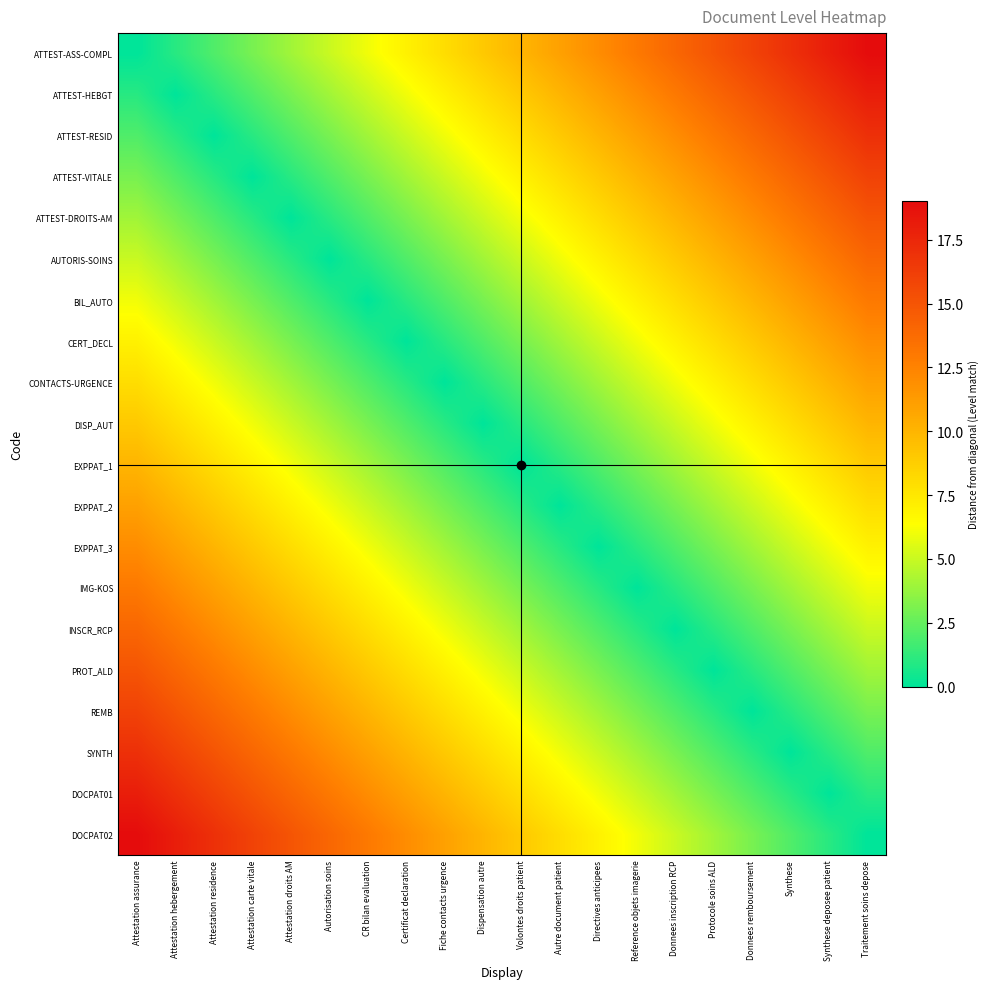

Reading right to left, extract all data points from this chart.

ATTEST-ASS-COMPL: Traitement soins depose=19	Synthese deposee patient=18	Synthese=17	Donnees remboursement=16	Protocole soins ALD=15	Donnees inscription RCP=14	Reference objets imagerie=13	Directives anticipees=12	Autre document patient=11	Volontes droits patient=10	Dispensation autre=9	Fiche contacts urgence=8	Certificat declaration=7	CR bilan evaluation=6	Autorisation soins=5	Attestation droits AM=4	Attestation carte vitale=3	Attestation residence=2	Attestation hebergement=1	Attestation assurance=0
ATTEST-HEBGT: Traitement soins depose=18	Synthese deposee patient=17	Synthese=16	Donnees remboursement=15	Protocole soins ALD=14	Donnees inscription RCP=13	Reference objets imagerie=12	Directives anticipees=11	Autre document patient=10	Volontes droits patient=9	Dispensation autre=8	Fiche contacts urgence=7	Certificat declaration=6	CR bilan evaluation=5	Autorisation soins=4	Attestation droits AM=3	Attestation carte vitale=2	Attestation residence=1	Attestation hebergement=0	Attestation assurance=1
ATTEST-RESID: Traitement soins depose=17	Synthese deposee patient=16	Synthese=15	Donnees remboursement=14	Protocole soins ALD=13	Donnees inscription RCP=12	Reference objets imagerie=11	Directives anticipees=10	Autre document patient=9	Volontes droits patient=8	Dispensation autre=7	Fiche contacts urgence=6	Certificat declaration=5	CR bilan evaluation=4	Autorisation soins=3	Attestation droits AM=2	Attestation carte vitale=1	Attestation residence=0	Attestation hebergement=1	Attestation assurance=2
ATTEST-VITALE: Traitement soins depose=16	Synthese deposee patient=15	Synthese=14	Donnees remboursement=13	Protocole soins ALD=12	Donnees inscription RCP=11	Reference objets imagerie=10	Directives anticipees=9	Autre document patient=8	Volontes droits patient=7	Dispensation autre=6	Fiche contacts urgence=5	Certificat declaration=4	CR bilan evaluation=3	Autorisation soins=2	Attestation droits AM=1	Attestation carte vitale=0	Attestation residence=1	Attestation hebergement=2	Attestation assurance=3
ATTEST-DROITS-AM: Traitement soins depose=15	Synthese deposee patient=14	Synthese=13	Donnees remboursement=12	Protocole soins ALD=11	Donnees inscription RCP=10	Reference objets imagerie=9	Directives anticipees=8	Autre document patient=7	Volontes droits patient=6	Dispensation autre=5	Fiche contacts urgence=4	Certificat declaration=3	CR bilan evaluation=2	Autorisation soins=1	Attestation droits AM=0	Attestation carte vitale=1	Attestation residence=2	Attestation hebergement=3	Attestation assurance=4
AUTORIS-SOINS: Traitement soins depose=14	Synthese deposee patient=13	Synthese=12	Donnees remboursement=11	Protocole soins ALD=10	Donnees inscription RCP=9	Reference objets imagerie=8	Directives anticipees=7	Autre document patient=6	Volontes droits patient=5	Dispensation autre=4	Fiche contacts urgence=3	Certificat declaration=2	CR bilan evaluation=1	Autorisation soins=0	Attestation droits AM=1	Attestation carte vitale=2	Attestation residence=3	Attestation hebergement=4	Attestation assurance=5
BIL_AUTO: Traitement soins depose=13	Synthese deposee patient=12	Synthese=11	Donnees remboursement=10	Protocole soins ALD=9	Donnees inscription RCP=8	Reference objets imagerie=7	Directives anticipees=6	Autre document patient=5	Volontes droits patient=4	Dispensation autre=3	Fiche contacts urgence=2	Certificat declaration=1	CR bilan evaluation=0	Autorisation soins=1	Attestation droits AM=2	Attestation carte vitale=3	Attestation residence=4	Attestation hebergement=5	Attestation assurance=6
CERT_DECL: Traitement soins depose=12	Synthese deposee patient=11	Synthese=10	Donnees remboursement=9	Protocole soins ALD=8	Donnees inscription RCP=7	Reference objets imagerie=6	Directives anticipees=5	Autre document patient=4	Volontes droits patient=3	Dispensation autre=2	Fiche contacts urgence=1	Certificat declaration=0	CR bilan evaluation=1	Autorisation soins=2	Attestation droits AM=3	Attestation carte vitale=4	Attestation residence=5	Attestation hebergement=6	Attestation assurance=7
CONTACTS-URGENCE: Traitement soins depose=11	Synthese deposee patient=10	Synthese=9	Donnees remboursement=8	Protocole soins ALD=7	Donnees inscription RCP=6	Reference objets imagerie=5	Directives anticipees=4	Autre document patient=3	Volontes droits patient=2	Dispensation autre=1	Fiche contacts urgence=0	Certificat declaration=1	CR bilan evaluation=2	Autorisation soins=3	Attestation droits AM=4	Attestation carte vitale=5	Attestation residence=6	Attestation hebergement=7	Attestation assurance=8
DISP_AUT: Traitement soins depose=10	Synthese deposee patient=9	Synthese=8	Donnees remboursement=7	Protocole soins ALD=6	Donnees inscription RCP=5	Reference objets imagerie=4	Directives anticipees=3	Autre document patient=2	Volontes droits patient=1	Dispensation autre=0	Fiche contacts urgence=1	Certificat declaration=2	CR bilan evaluation=3	Autorisation soins=4	Attestation droits AM=5	Attestation carte vitale=6	Attestation residence=7	Attestation hebergement=8	Attestation assurance=9
EXPPAT_1: Traitement soins depose=9	Synthese deposee patient=8	Synthese=7	Donnees remboursement=6	Protocole soins ALD=5	Donnees inscription RCP=4	Reference objets imagerie=3	Directives anticipees=2	Autre document patient=1	Volontes droits patient=0	Dispensation autre=1	Fiche contacts urgence=2	Certificat declaration=3	CR bilan evaluation=4	Autorisation soins=5	Attestation droits AM=6	Attestation carte vitale=7	Attestation residence=8	Attestation hebergement=9	Attestation assurance=10
EXPPAT_2: Traitement soins depose=8	Synthese deposee patient=7	Synthese=6	Donnees remboursement=5	Protocole soins ALD=4	Donnees inscription RCP=3	Reference objets imagerie=2	Directives anticipees=1	Autre document patient=0	Volontes droits patient=1	Dispensation autre=2	Fiche contacts urgence=3	Certificat declaration=4	CR bilan evaluation=5	Autorisation soins=6	Attestation droits AM=7	Attestation carte vitale=8	Attestation residence=9	Attestation hebergement=10	Attestation assurance=11
EXPPAT_3: Traitement soins depose=7	Synthese deposee patient=6	Synthese=5	Donnees remboursement=4	Protocole soins ALD=3	Donnees inscription RCP=2	Reference objets imagerie=1	Directives anticipees=0	Autre document patient=1	Volontes droits patient=2	Dispensation autre=3	Fiche contacts urgence=4	Certificat declaration=5	CR bilan evaluation=6	Autorisation soins=7	Attestation droits AM=8	Attestation carte vitale=9	Attestation residence=10	Attestation hebergement=11	Attestation assurance=12
IMG-KOS: Traitement soins depose=6	Synthese deposee patient=5	Synthese=4	Donnees remboursement=3	Protocole soins ALD=2	Donnees inscription RCP=1	Reference objets imagerie=0	Directives anticipees=1	Autre document patient=2	Volontes droits patient=3	Dispensation autre=4	Fiche contacts urgence=5	Certificat declaration=6	CR bilan evaluation=7	Autorisation soins=8	Attestation droits AM=9	Attestation carte vitale=10	Attestation residence=11	Attestation hebergement=12	Attestation assurance=13
INSCR_RCP: Traitement soins depose=5	Synthese deposee patient=4	Synthese=3	Donnees remboursement=2	Protocole soins ALD=1	Donnees inscription RCP=0	Reference objets imagerie=1	Directives anticipees=2	Autre document patient=3	Volontes droits patient=4	Dispensation autre=5	Fiche contacts urgence=6	Certificat declaration=7	CR bilan evaluation=8	Autorisation soins=9	Attestation droits AM=10	Attestation carte vitale=11	Attestation residence=12	Attestation hebergement=13	Attestation assurance=14
PROT_ALD: Traitement soins depose=4	Synthese deposee patient=3	Synthese=2	Donnees remboursement=1	Protocole soins ALD=0	Donnees inscription RCP=1	Reference objets imagerie=2	Directives anticipees=3	Autre document patient=4	Volontes droits patient=5	Dispensation autre=6	Fiche contacts urgence=7	Certificat declaration=8	CR bilan evaluation=9	Autorisation soins=10	Attestation droits AM=11	Attestation carte vitale=12	Attestation residence=13	Attestation hebergement=14	Attestation assurance=15
REMB: Traitement soins depose=3	Synthese deposee patient=2	Synthese=1	Donnees remboursement=0	Protocole soins ALD=1	Donnees inscription RCP=2	Reference objets imagerie=3	Directives anticipees=4	Autre document patient=5	Volontes droits patient=6	Dispensation autre=7	Fiche contacts urgence=8	Certificat declaration=9	CR bilan evaluation=10	Autorisation soins=11	Attestation droits AM=12	Attestation carte vitale=13	Attestation residence=14	Attestation hebergement=15	Attestation assurance=16
SYNTH: Traitement soins depose=2	Synthese deposee patient=1	Synthese=0	Donnees remboursement=1	Protocole soins ALD=2	Donnees inscription RCP=3	Reference objets imagerie=4	Directives anticipees=5	Autre document patient=6	Volontes droits patient=7	Dispensation autre=8	Fiche contacts urgence=9	Certificat declaration=10	CR bilan evaluation=11	Autorisation soins=12	Attestation droits AM=13	Attestation carte vitale=14	Attestation residence=15	Attestation hebergement=16	Attestation assurance=17
DOCPAT01: Traitement soins depose=1	Synthese deposee patient=0	Synthese=1	Donnees remboursement=2	Protocole soins ALD=3	Donnees inscription RCP=4	Reference objets imagerie=5	Directives anticipees=6	Autre document patient=7	Volontes droits patient=8	Dispensation autre=9	Fiche contacts urgence=10	Certificat declaration=11	CR bilan evaluation=12	Autorisation soins=13	Attestation droits AM=14	Attestation carte vitale=15	Attestation residence=16	Attestation hebergement=17	Attestation assurance=18
DOCPAT02: Traitement soins depose=0	Synthese deposee patient=1	Synthese=2	Donnees remboursement=3	Protocole soins ALD=4	Donnees inscription RCP=5	Reference objets imagerie=6	Directives anticipees=7	Autre document patient=8	Volontes droits patient=9	Dispensation autre=10	Fiche contacts urgence=11	Certificat declaration=12	CR bilan evaluation=13	Autorisation soins=14	Attestation droits AM=15	Attestation carte vitale=16	Attestation residence=17	Attestation hebergement=18	Attestation assurance=19